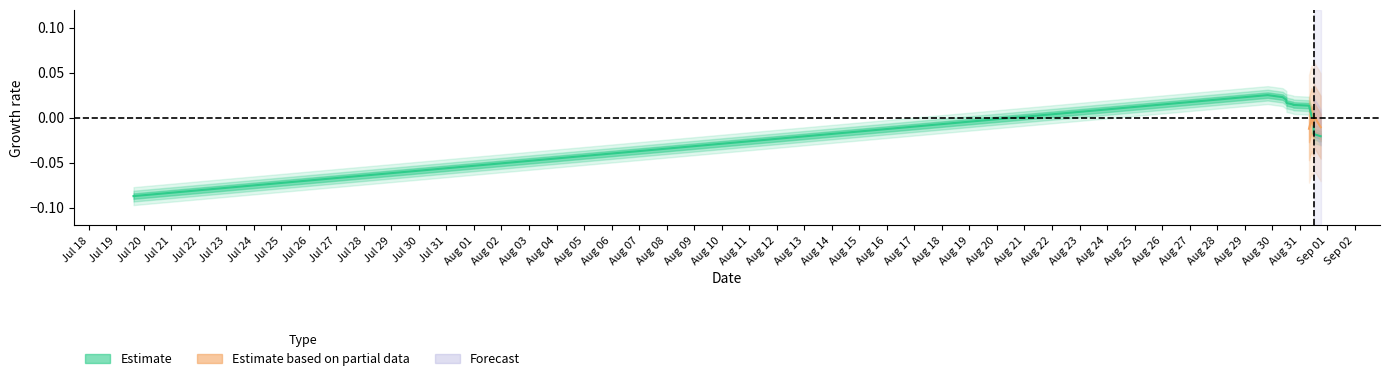

Is this an area chart (filled region under the line)?

No